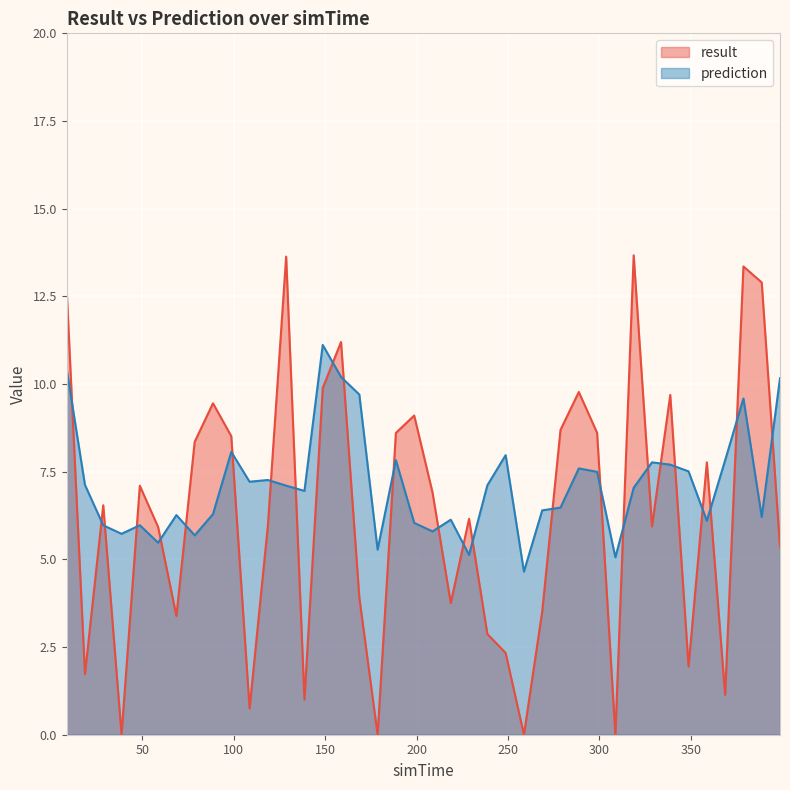

What are all the series names shown in the legend?

result, prediction